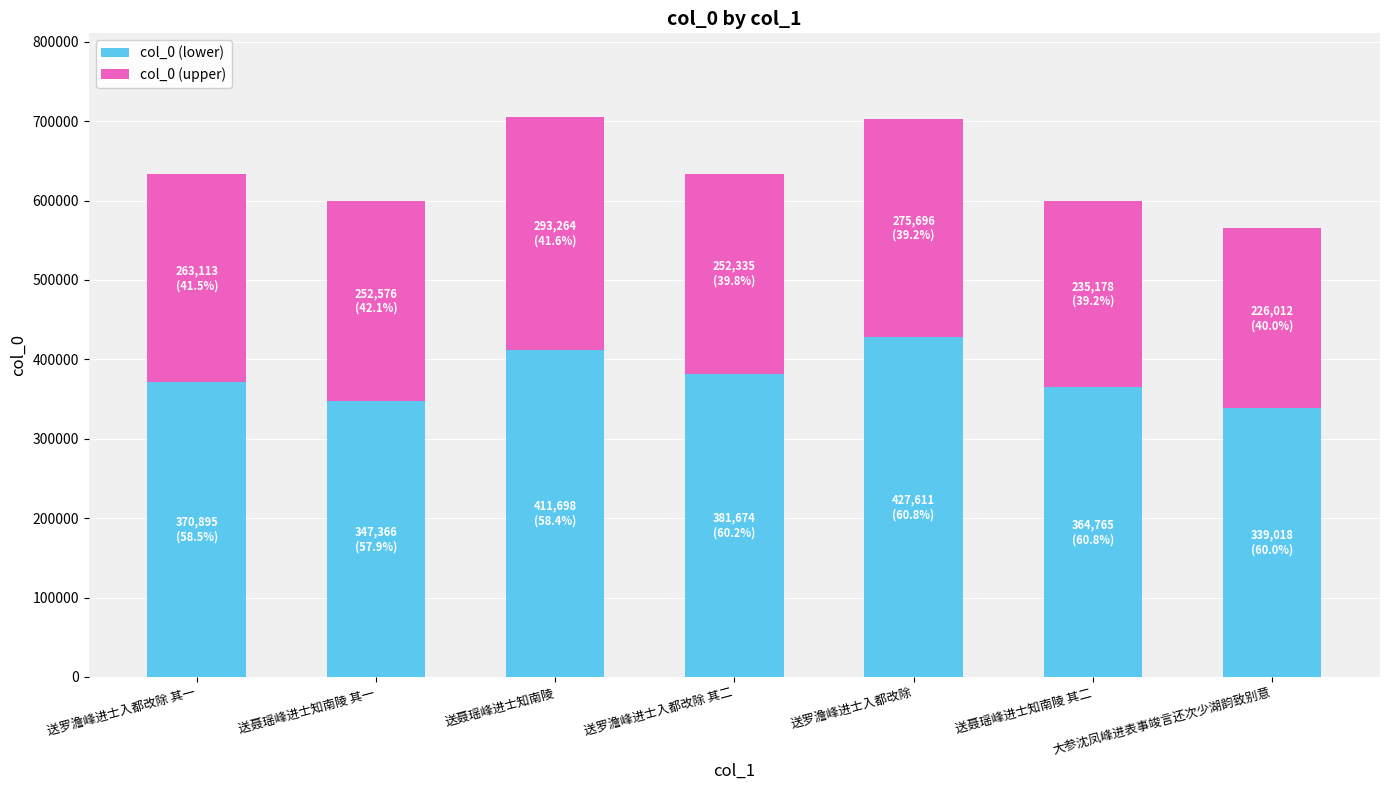

What is the total value across all series at 大参沈凤峰进表事竣言还次少湖韵致别意?

565031.0